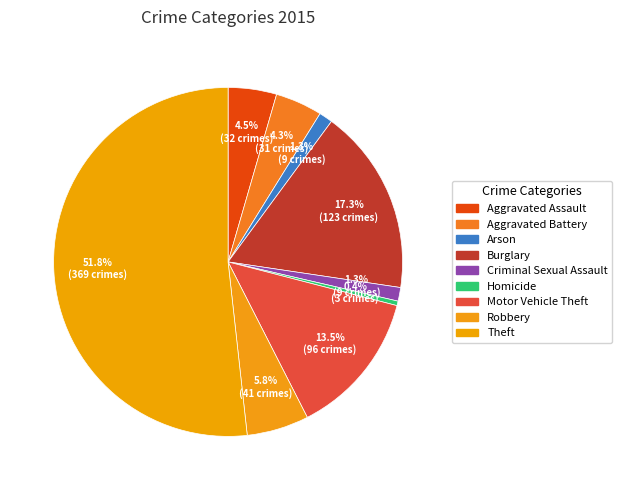

To the nearest percent, what is the difference between the largest and smallest slice percentages?

51%